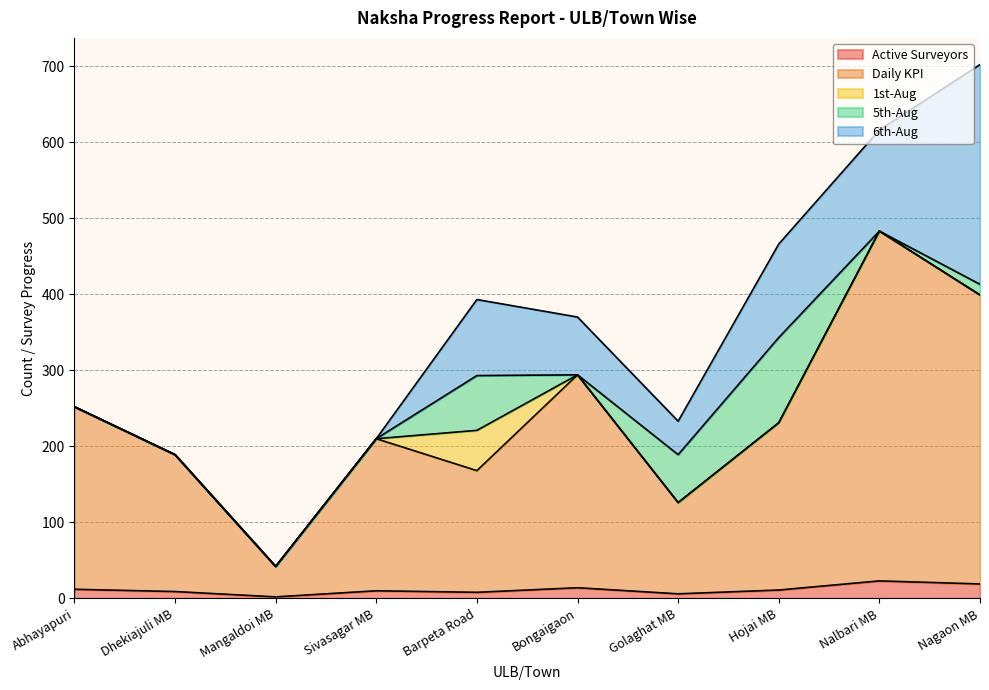

Which category has the highest value across all series?

Nalbari MB